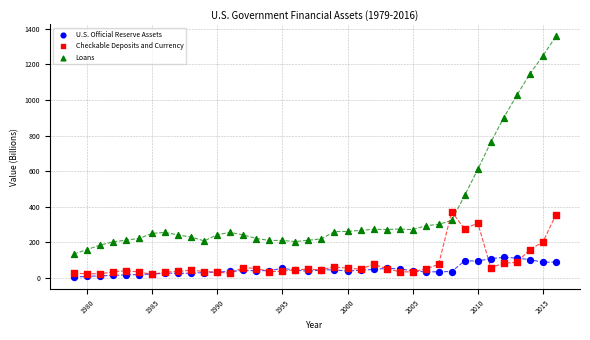

In the Loans series, what Y value is closest to 746?

761.9